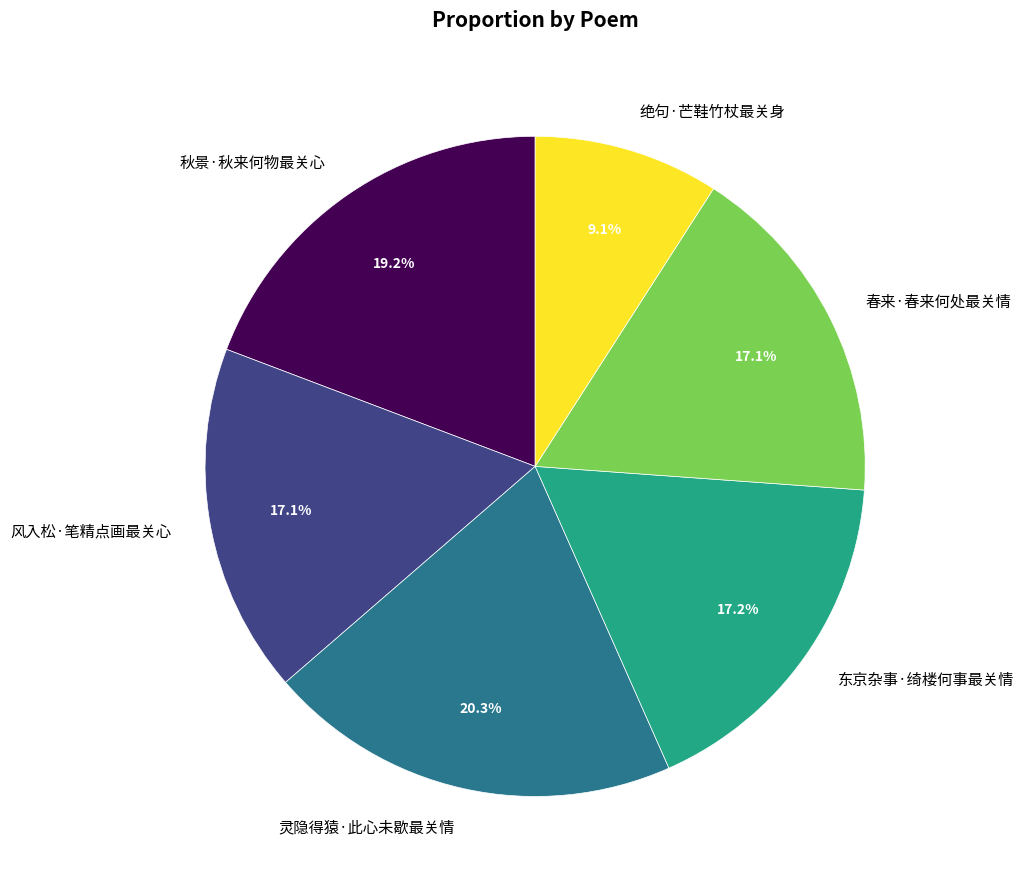

Is it true that 春来·春来何处最关情 is 4% of the pie?

False